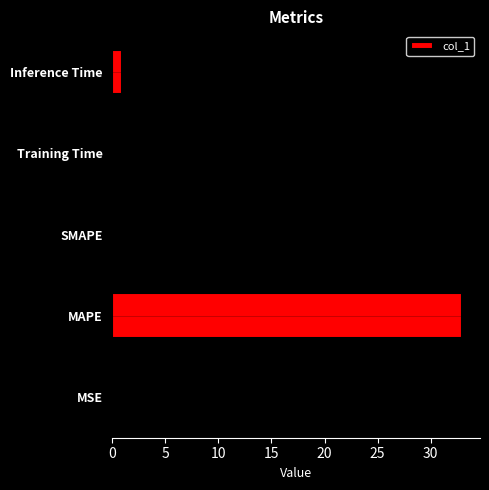

What is the greatest value displayed?

33.0